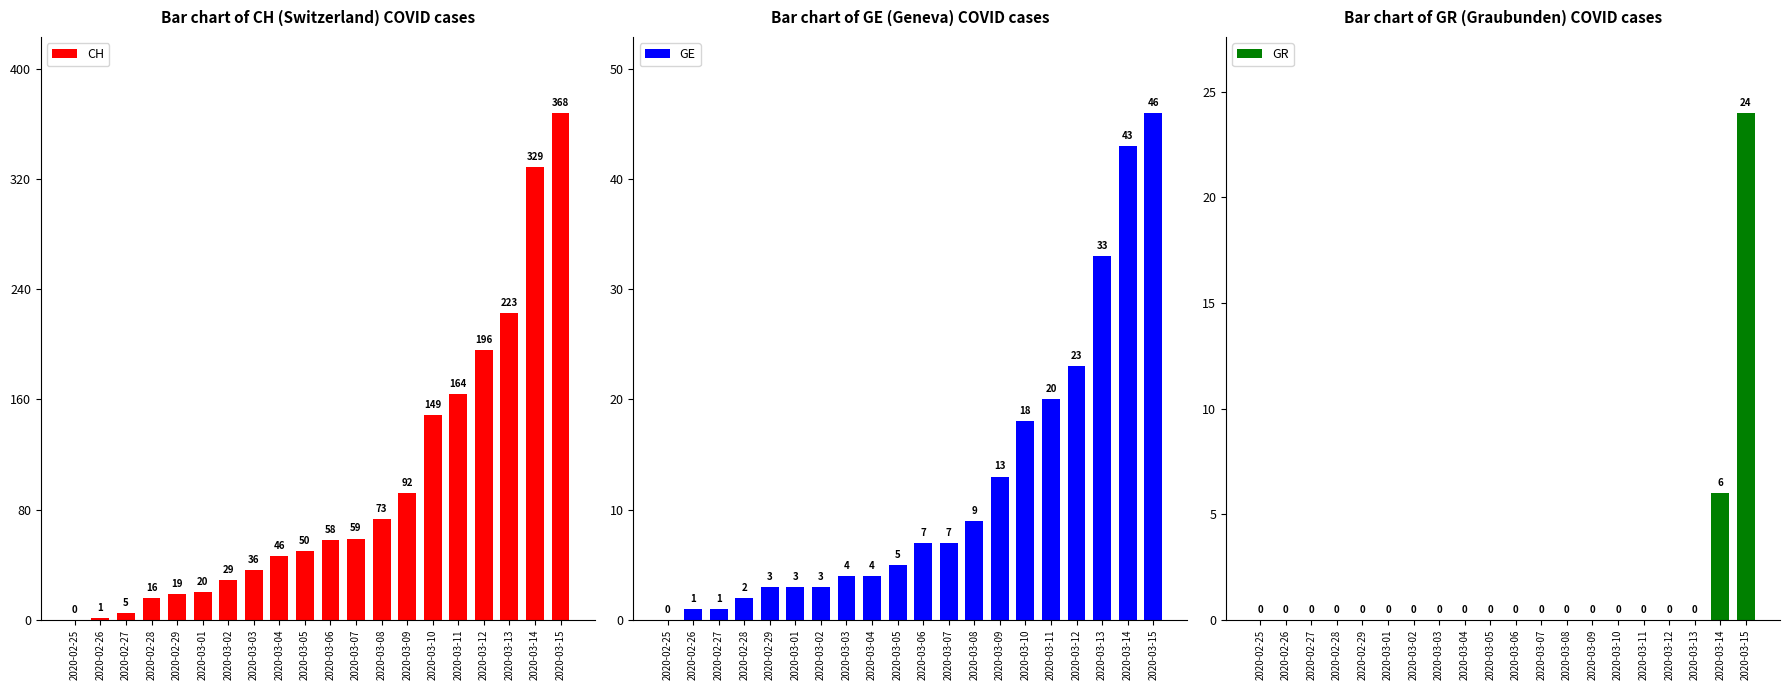

What is the difference between the GE values at 2020-02-28 and 2020-03-13?

31